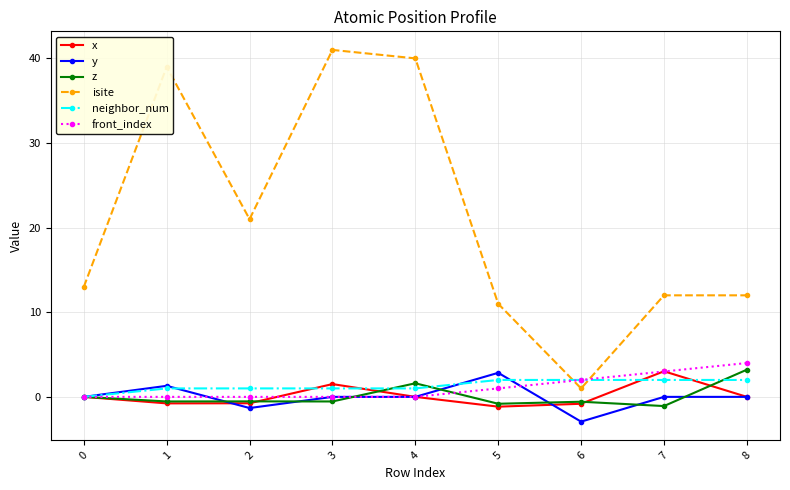

What is the sum of all neighbor_num values?

12.0